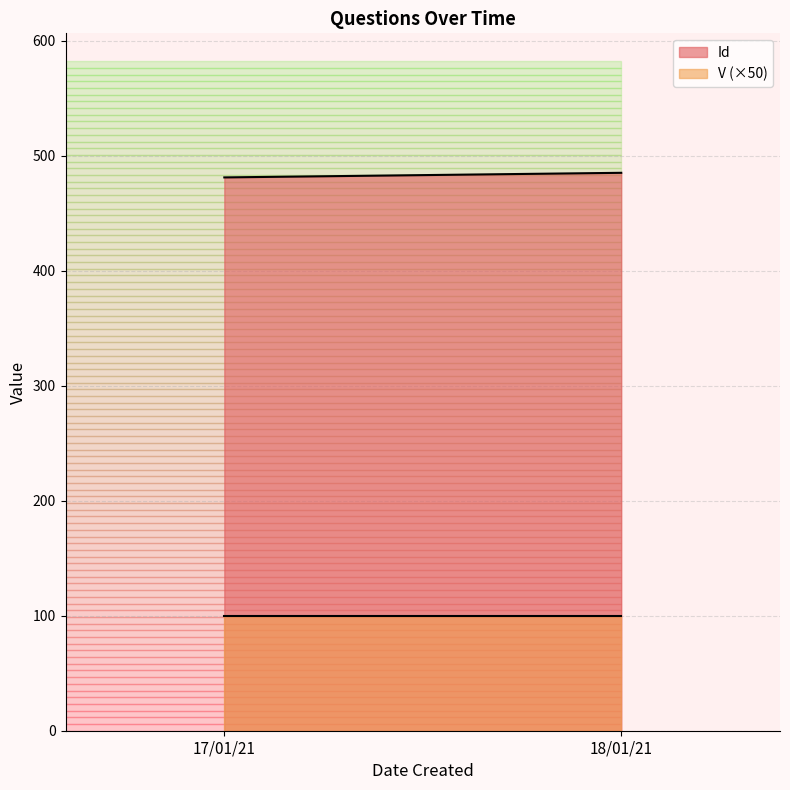

Reading left to right, list all the values displayed in this chart.

Id: 481	485
V (×50): 100	100